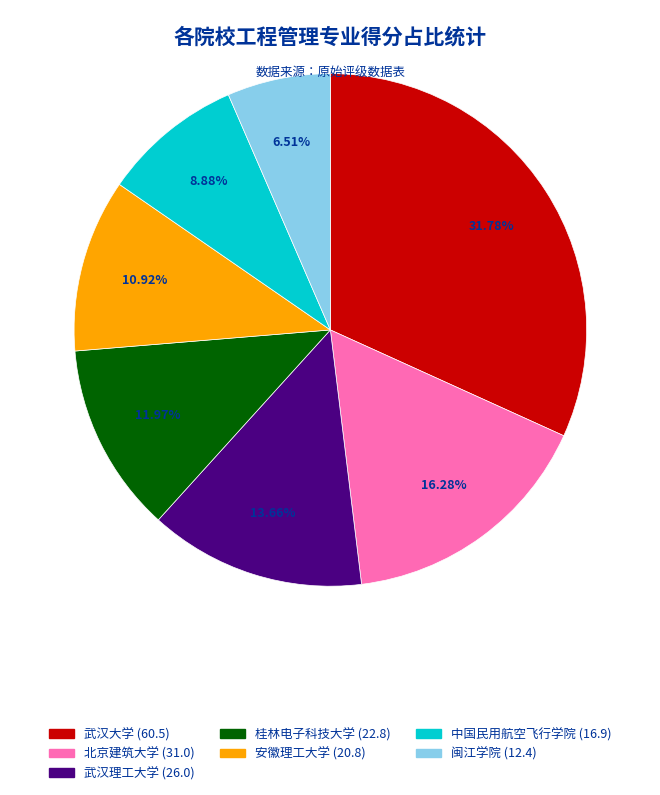

Do 闽江学院 and 北京建筑大学 together represent more than half of the pie?

No